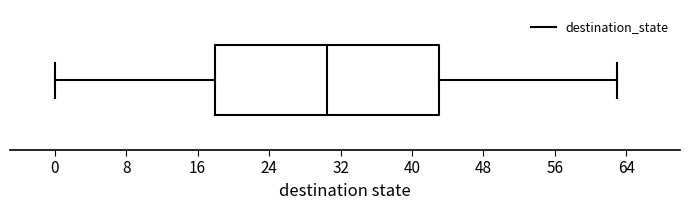

Transcribe this box plot: give where the median line is, the range the box spans, and where the two whiskers end, as read against the x-axis. The values are not printed on the chart, so give them approximately, as read against the axis.

median 31, box 18 to 43, whiskers 0 to 63